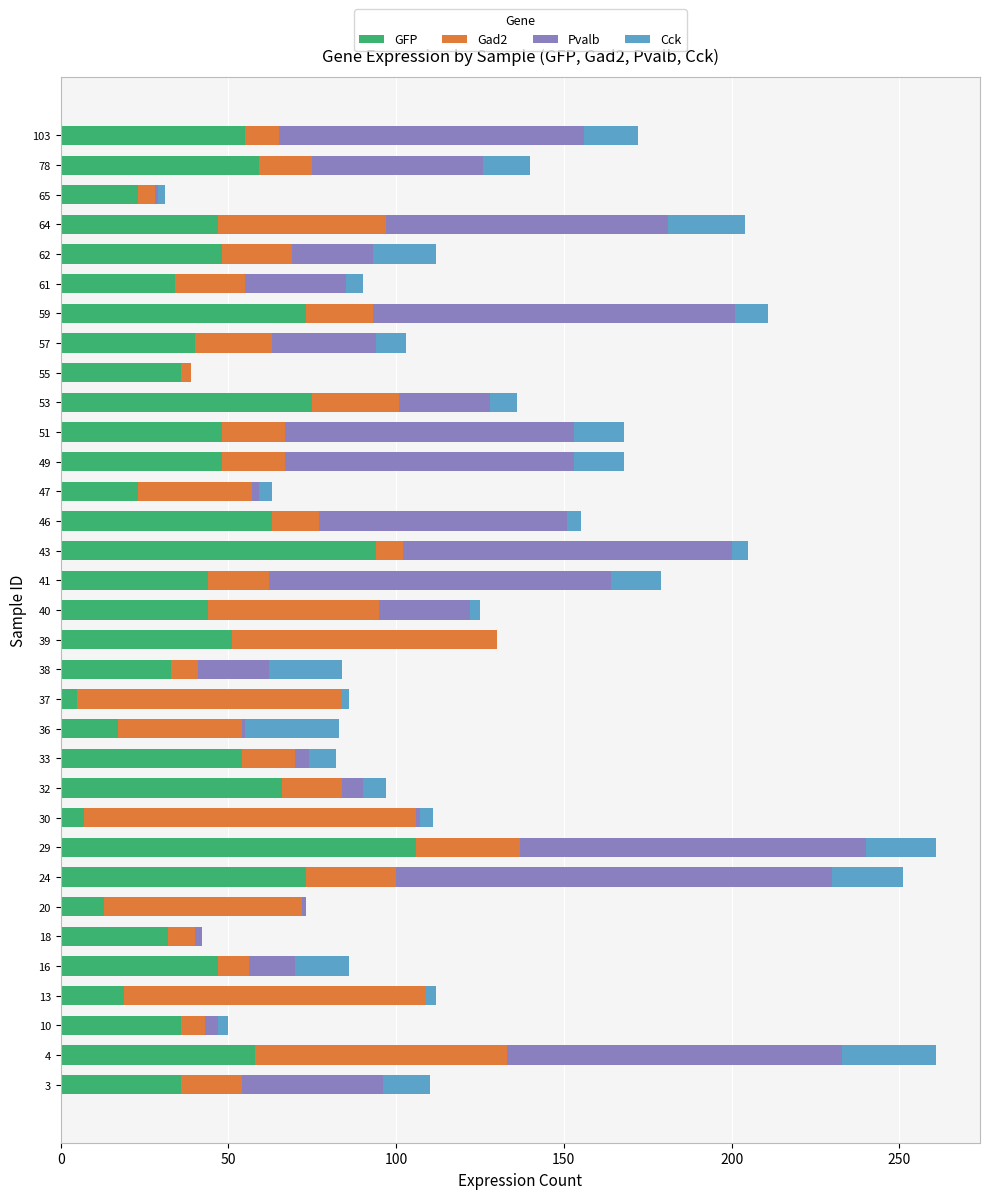

True or false: GFP has a value of 33 at 38.

True